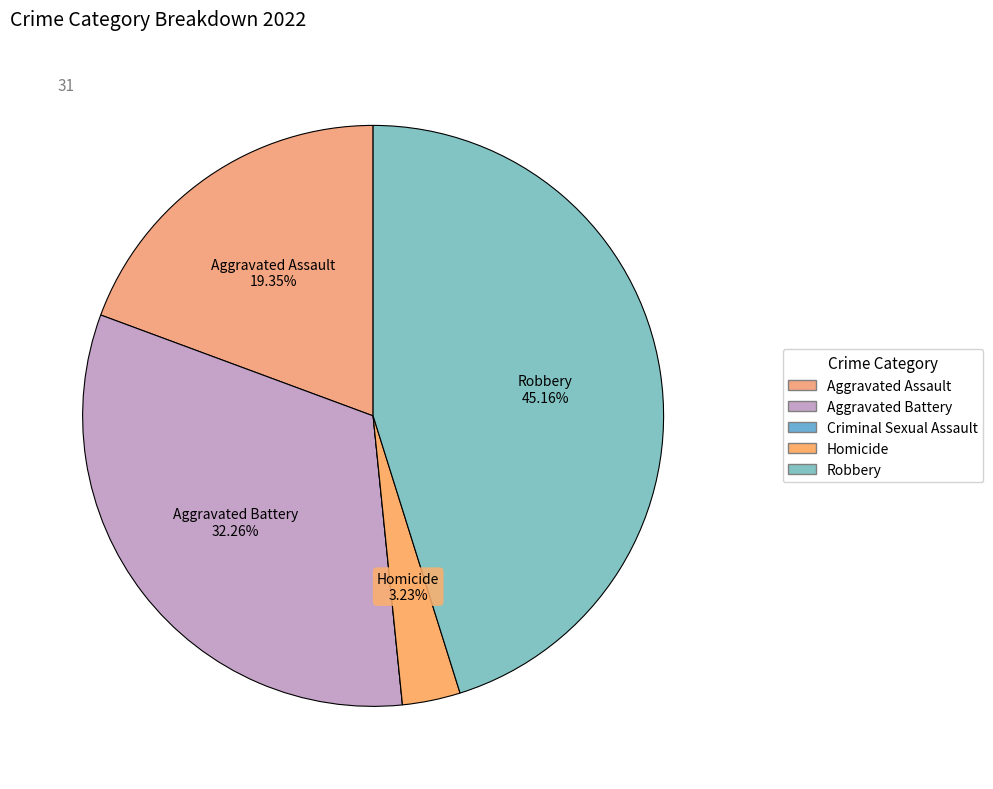

To the nearest percent, what is the difference between the largest and smallest slice percentages?

45%